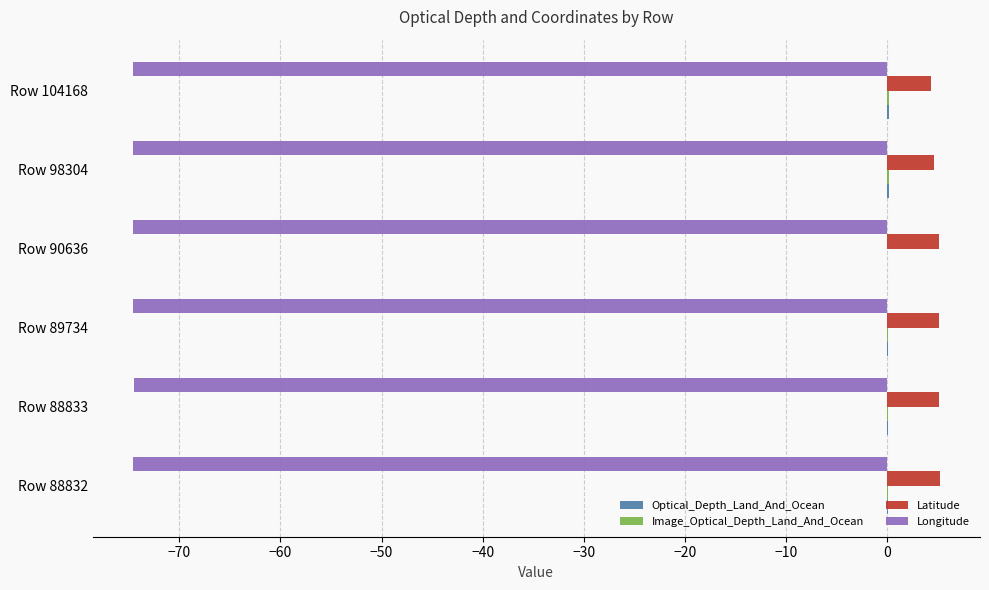

Is it true that Latitude equals 5.2 at Row 90636?

True